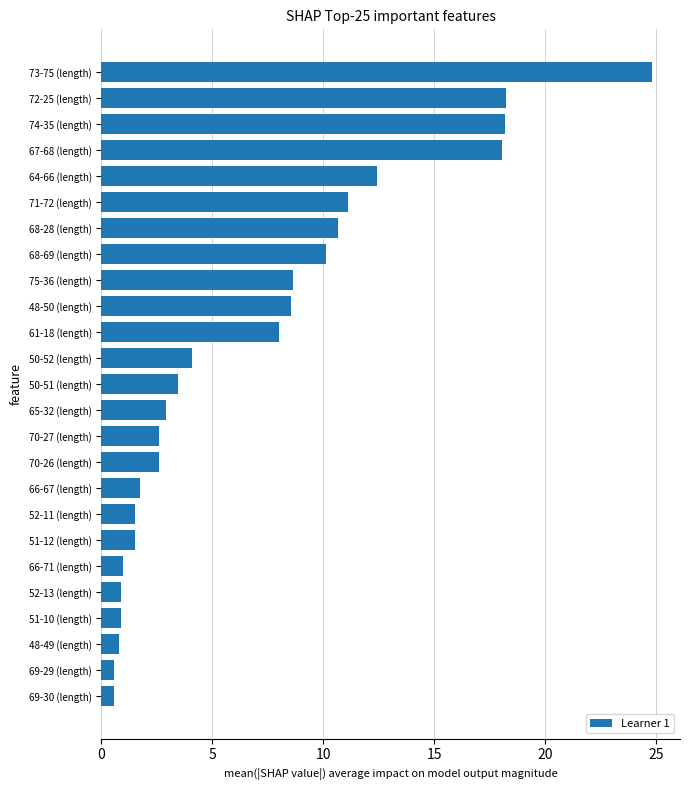

What is the difference between the maximum and second lowest values?

24.3